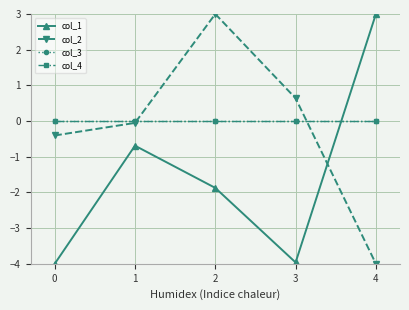

Is the value of col_2 at 1 greater than the value of col_1 at 3?

Yes